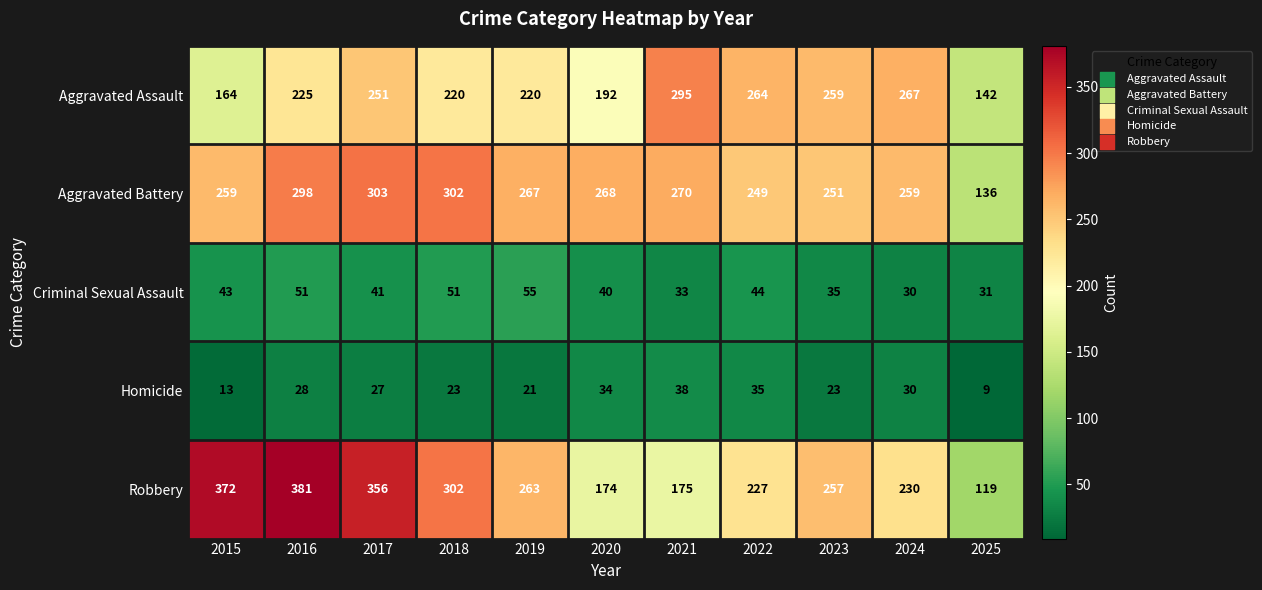

Which series has the widest spread of values?

Robbery